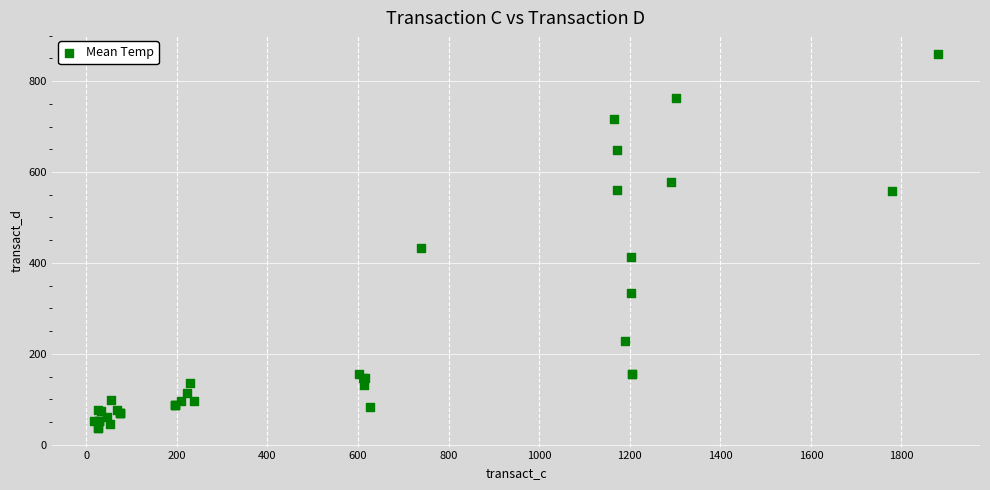

What Y value in the scatter plot is closest to 448?

432.8